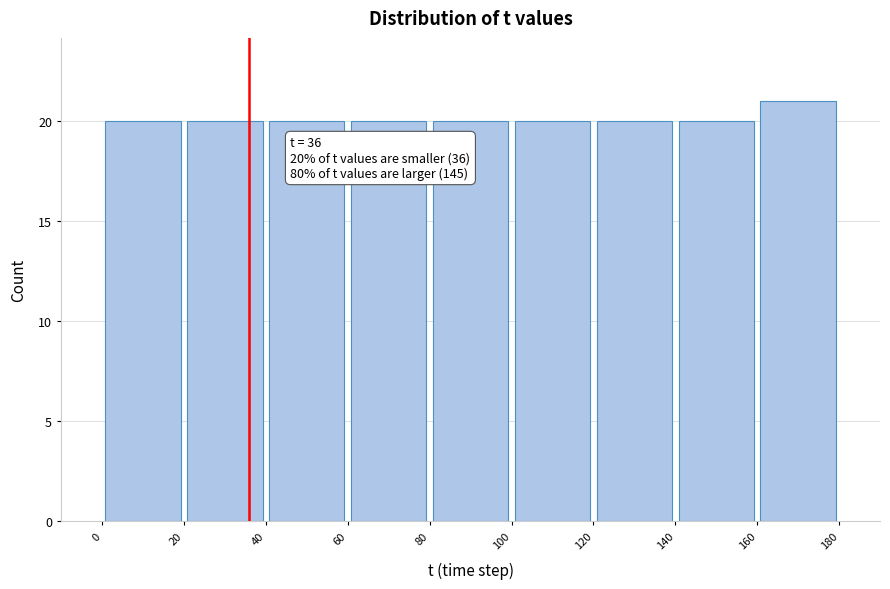

Which range on the x-axis has the tallest bar?

160 to 180